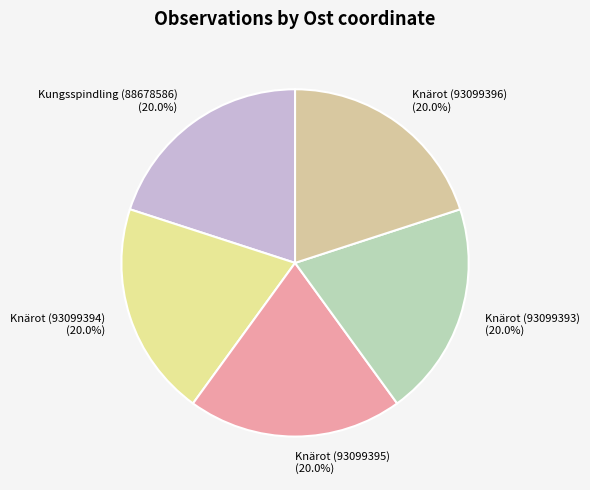

What is the ratio of the value at Knärot (93099395) to the value at Kungsspindling (88678586)?

1.0